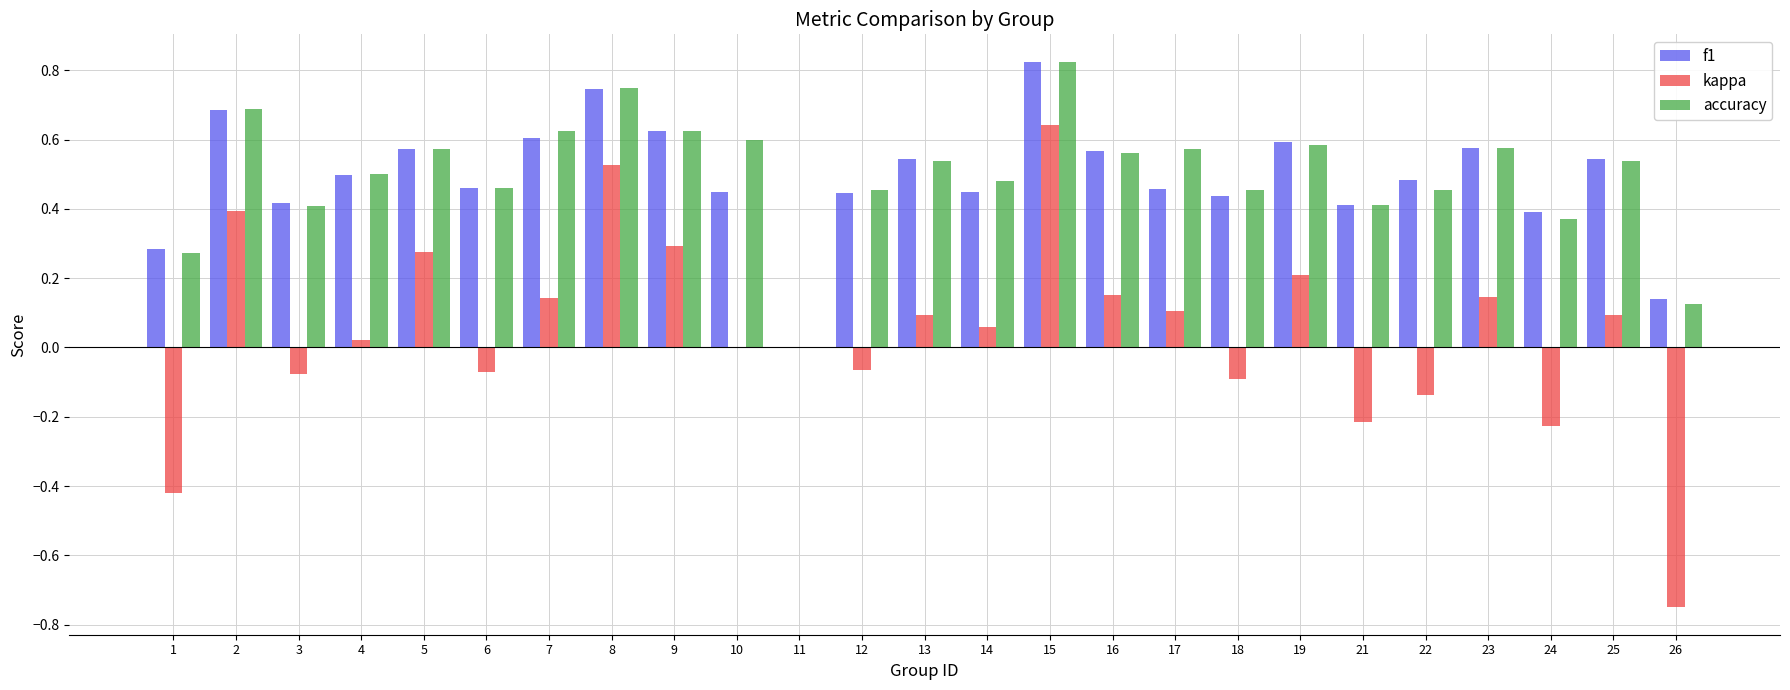

Are the bars horizontal?

No